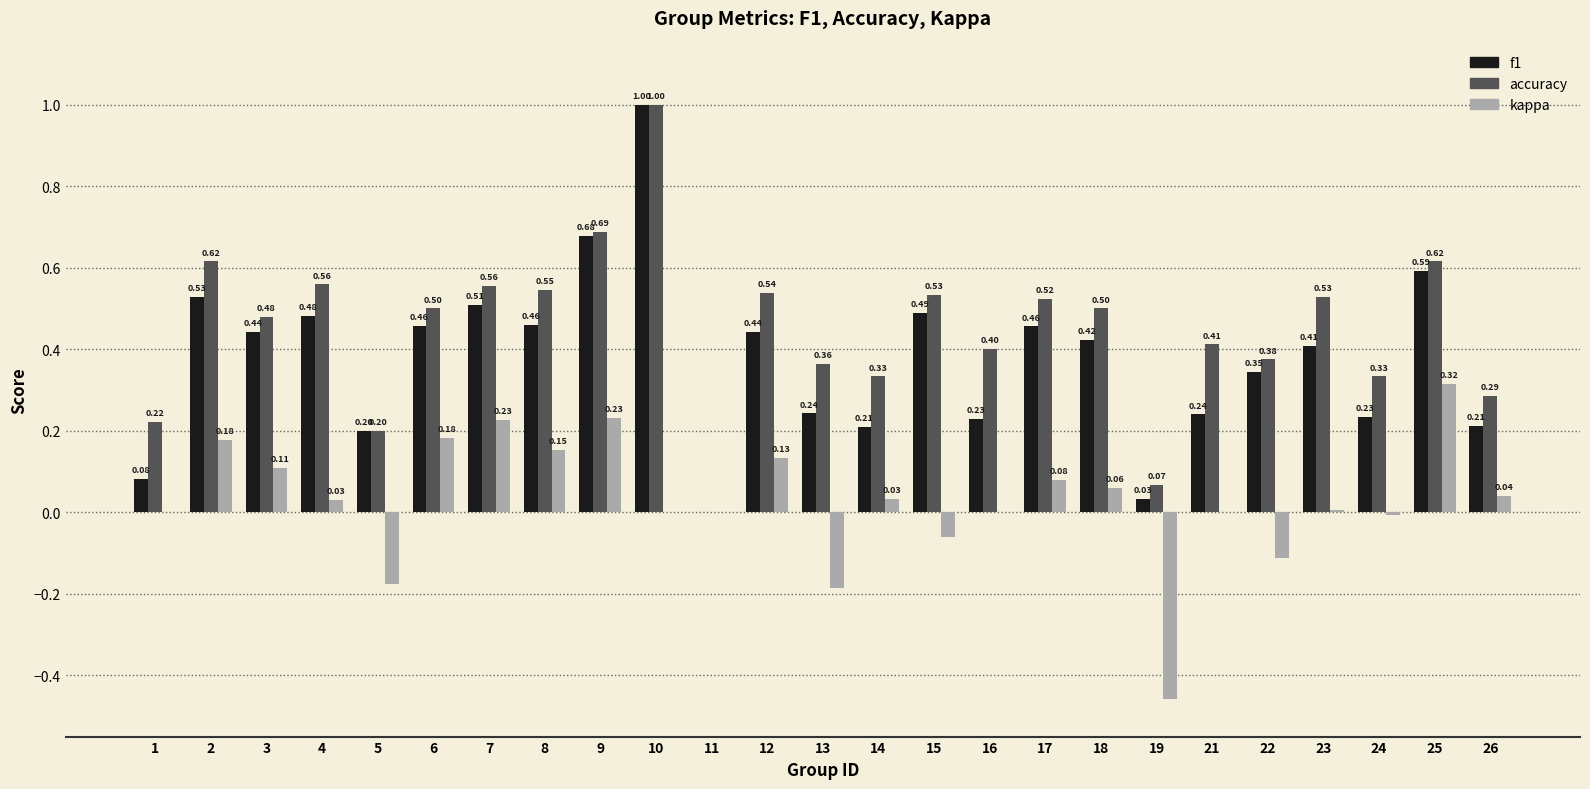

What is the spread (max minus min) of values at 17?

0.4